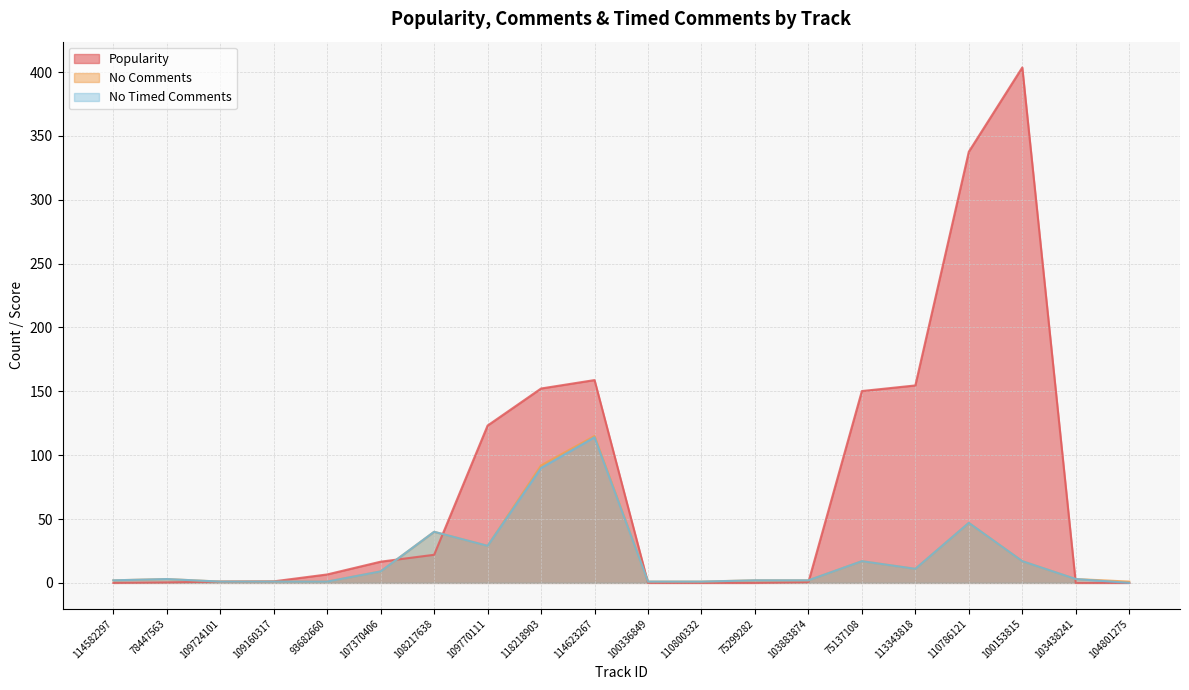

Does the chart display data point markers on the line(s)?

No